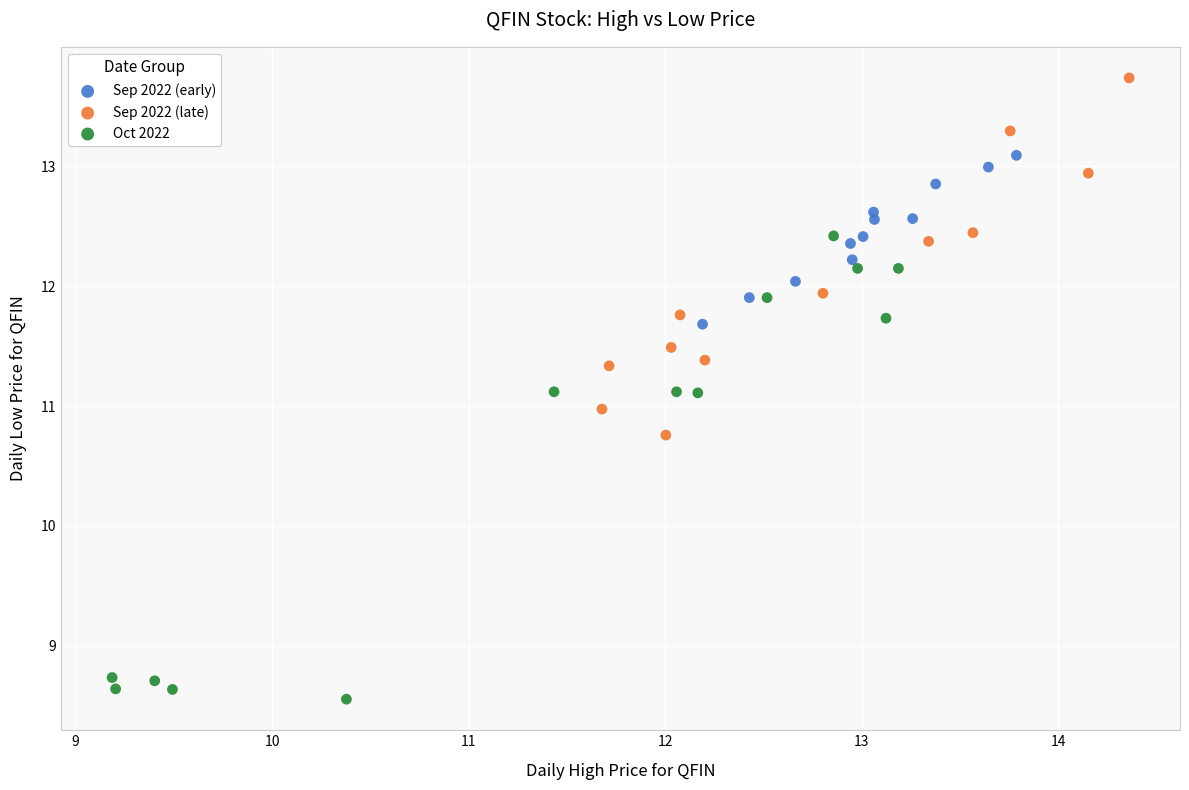

Which series reaches the maximum Y coordinate?

Sep 2022 (late)